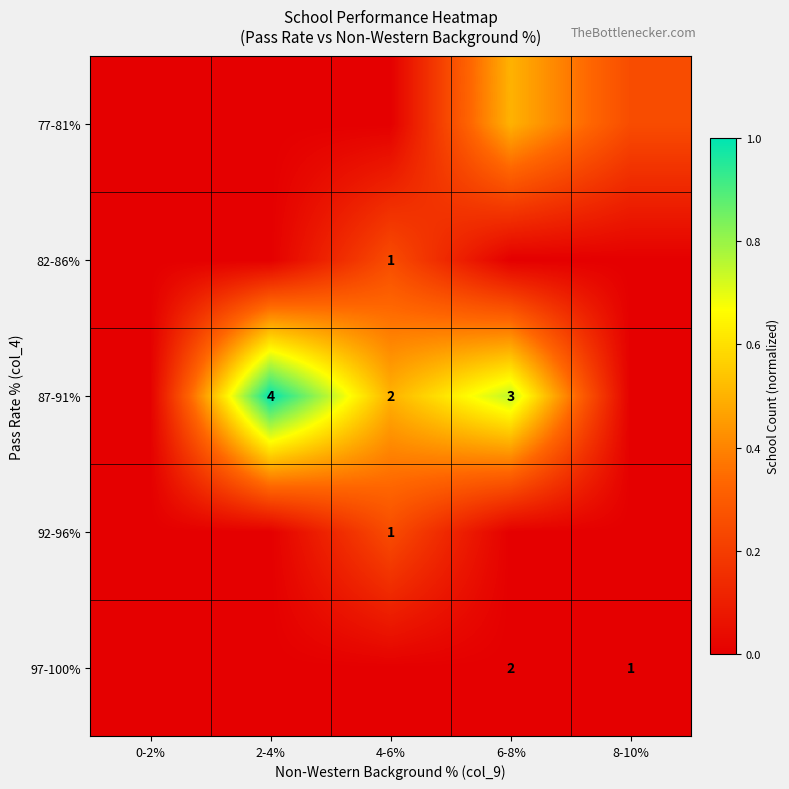

Where is 92-96% nearest to the value 0?

0-2%